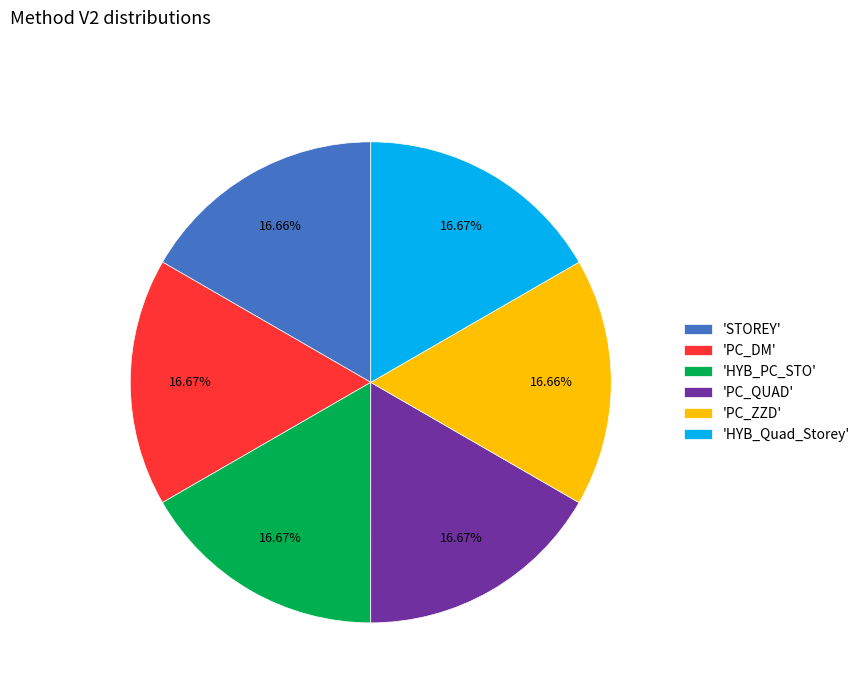

How many slices are in this pie chart?

6